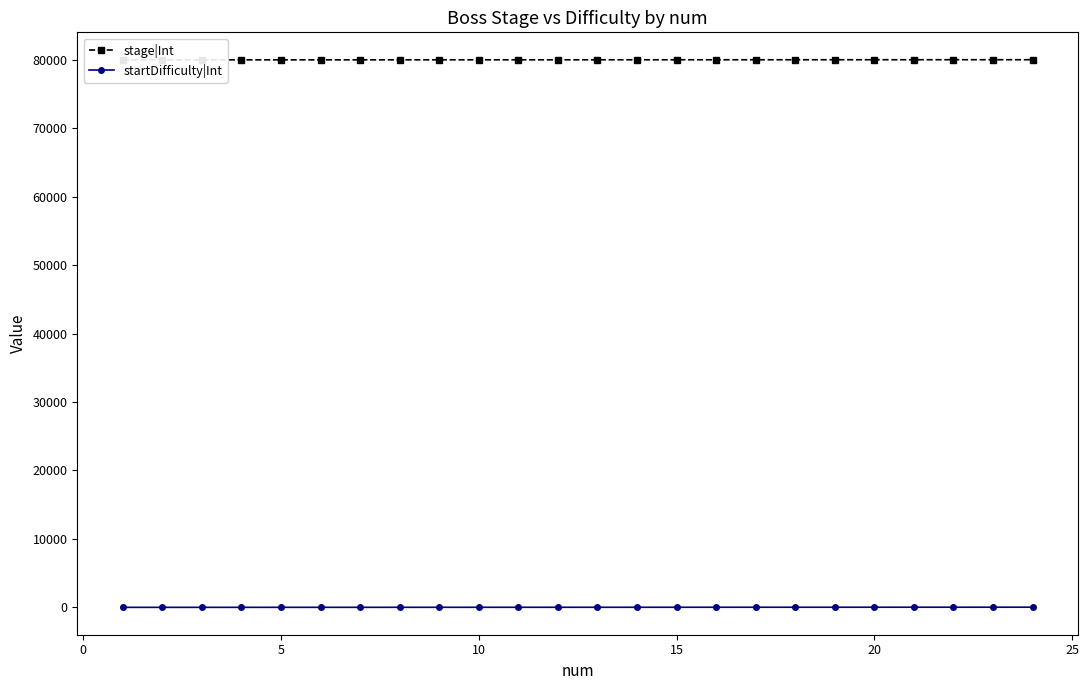

The stage|Int series shows 80016 at 15. True or false?

True